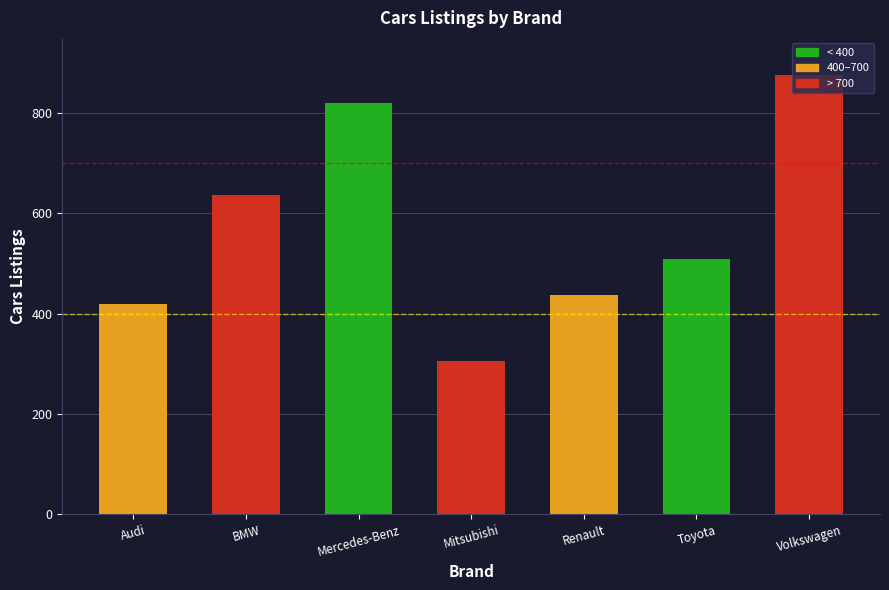

Which has a higher value, BMW or Mercedes-Benz?

Mercedes-Benz